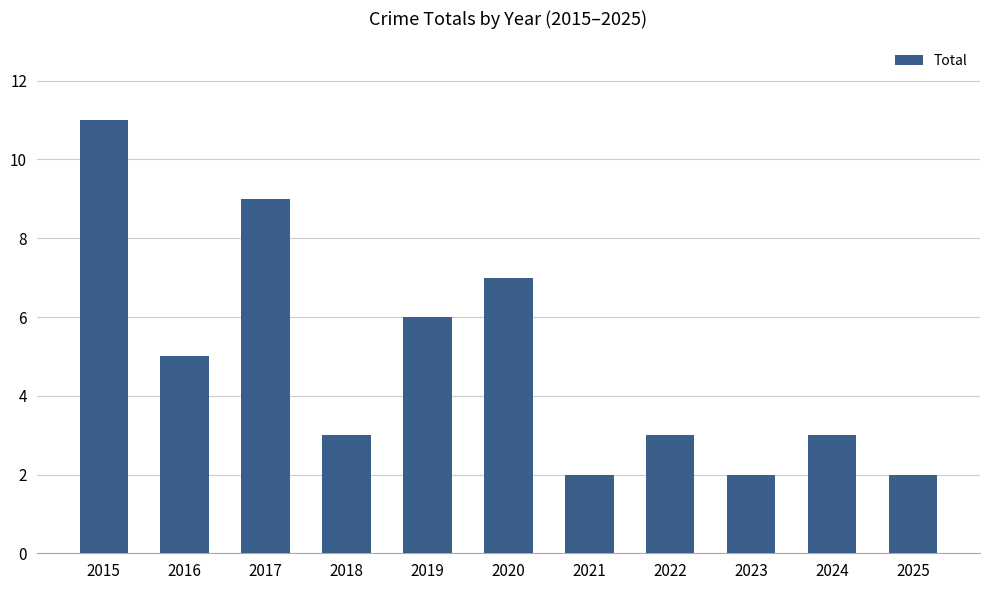

Reading left to right, transcribe all the data shown in this chart.

2015=11	2016=5	2017=9	2018=3	2019=6	2020=7	2021=2	2022=3	2023=2	2024=3	2025=2